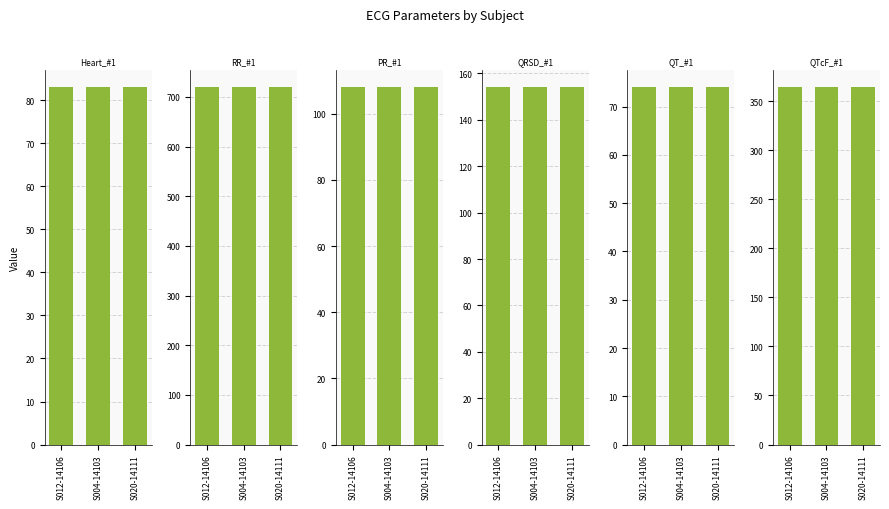

How many data points does each series have?

3